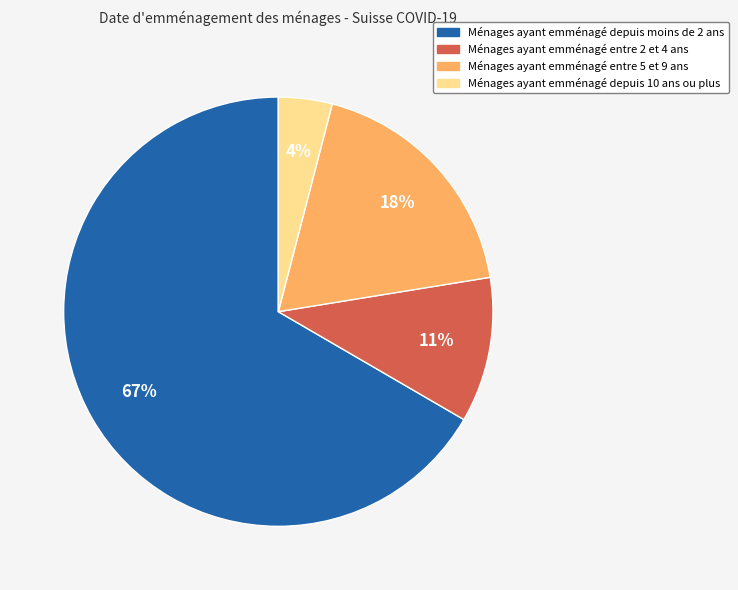

To the nearest percent, what is the average slice percentage?

25%